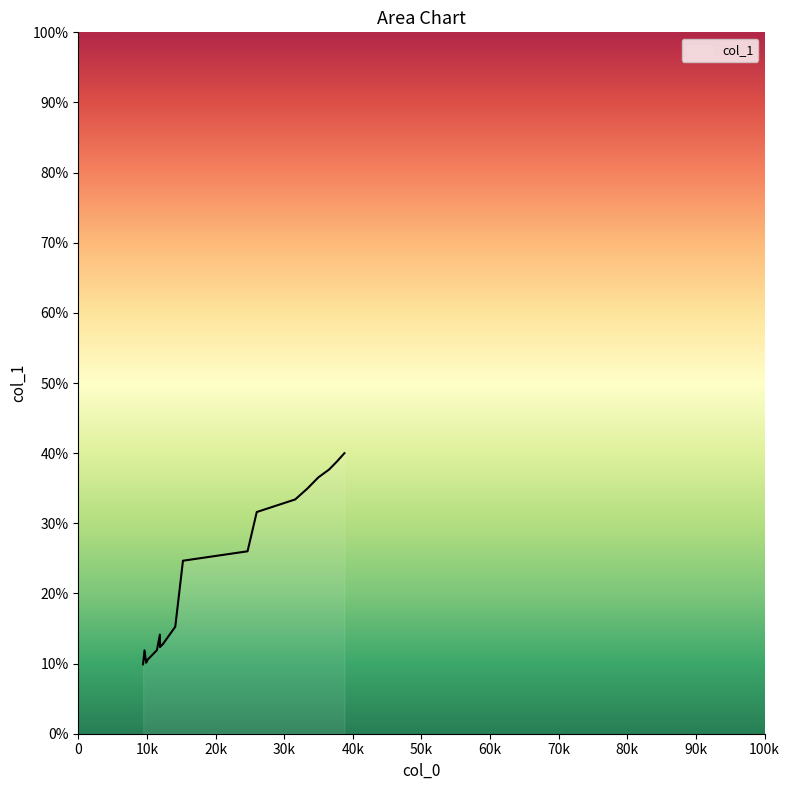

Does the chart have visible grid lines?

No